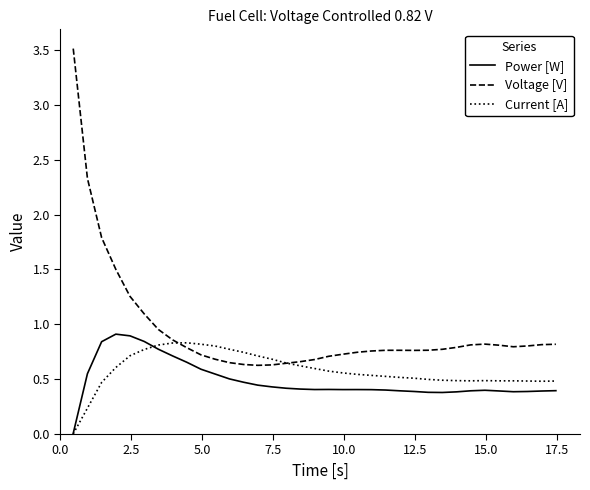

Which series has the widest spread of values?

Voltage [V]